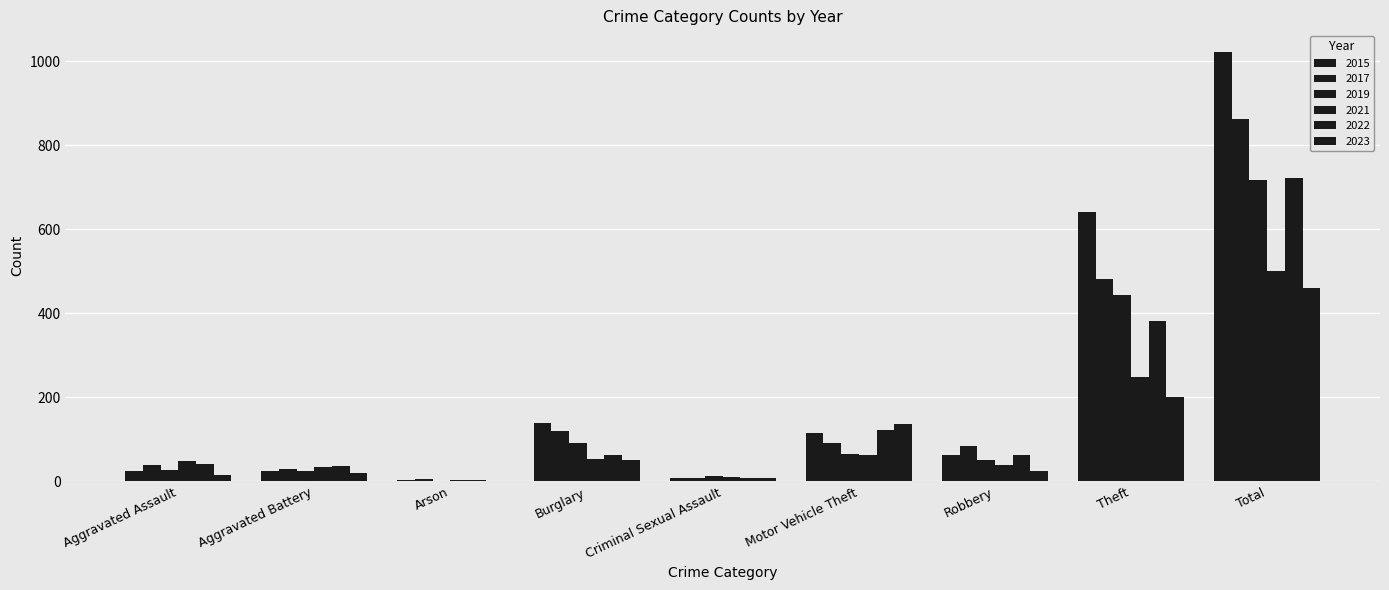

Reading left to right, extract all data points from this chart.

2015: 25	25	4	140	8	115	64	641	1022
2017: 38	29	6	120	9	91	85	482	861
2019: 28	24	2	91	13	66	50	443	718
2021: 48	34	3	53	10	63	40	248	501
2023: 16	20	2	52	7	136	25	200	459
2022: 41	37	3	64	8	122	62	381	721